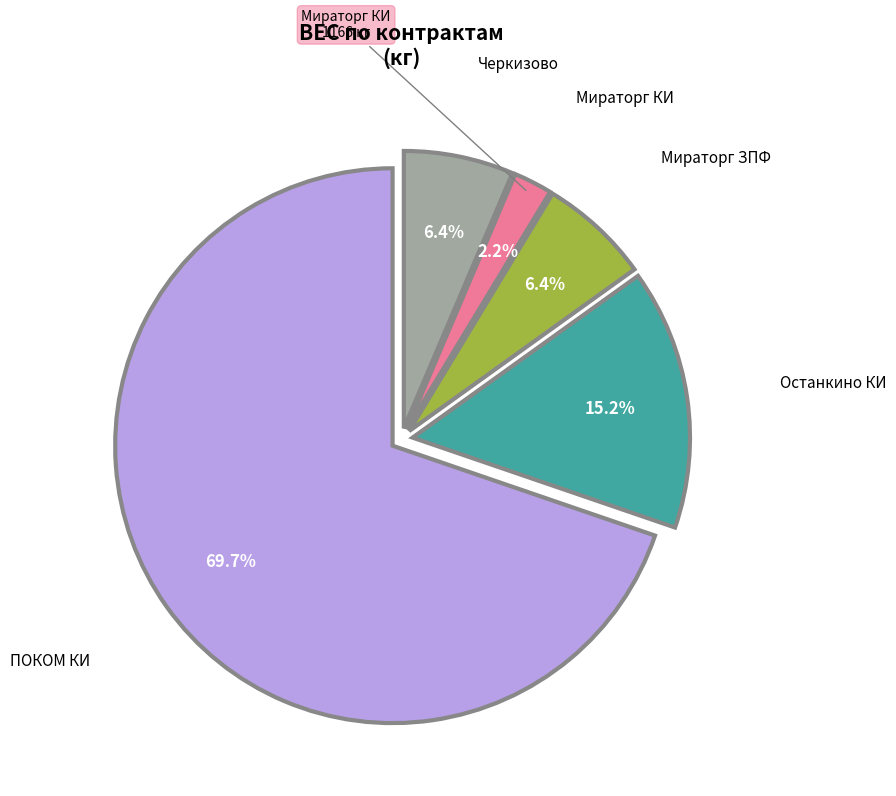

Does any single category account for the majority?

Yes